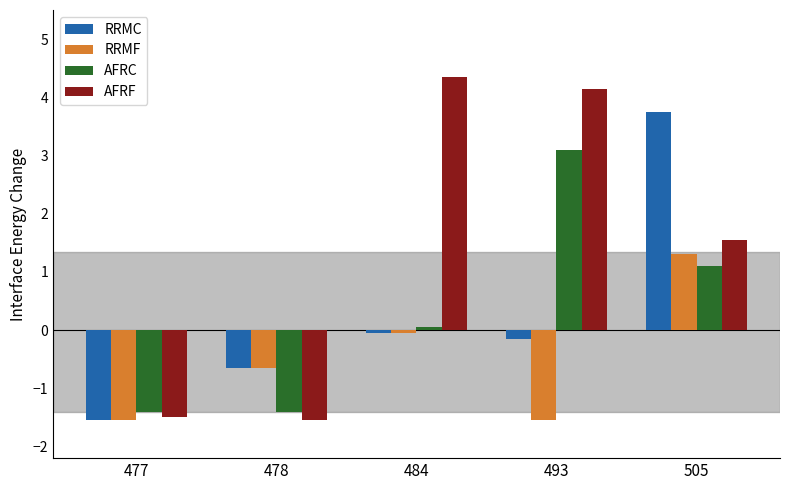

How many series are shown in this chart?

4